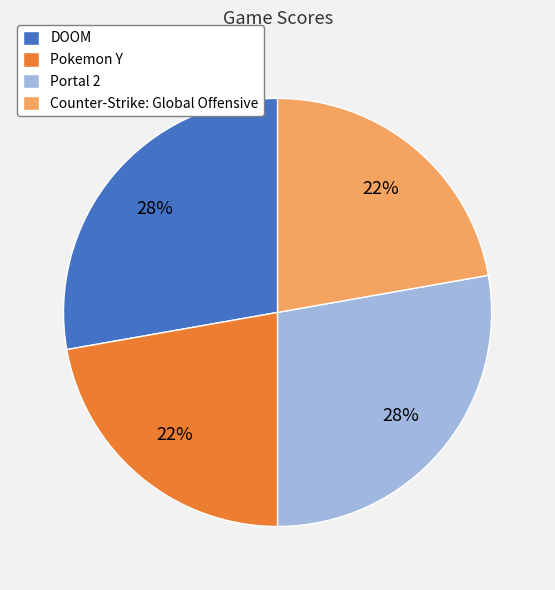

Does Portal 2 represent more than half of the total?

No